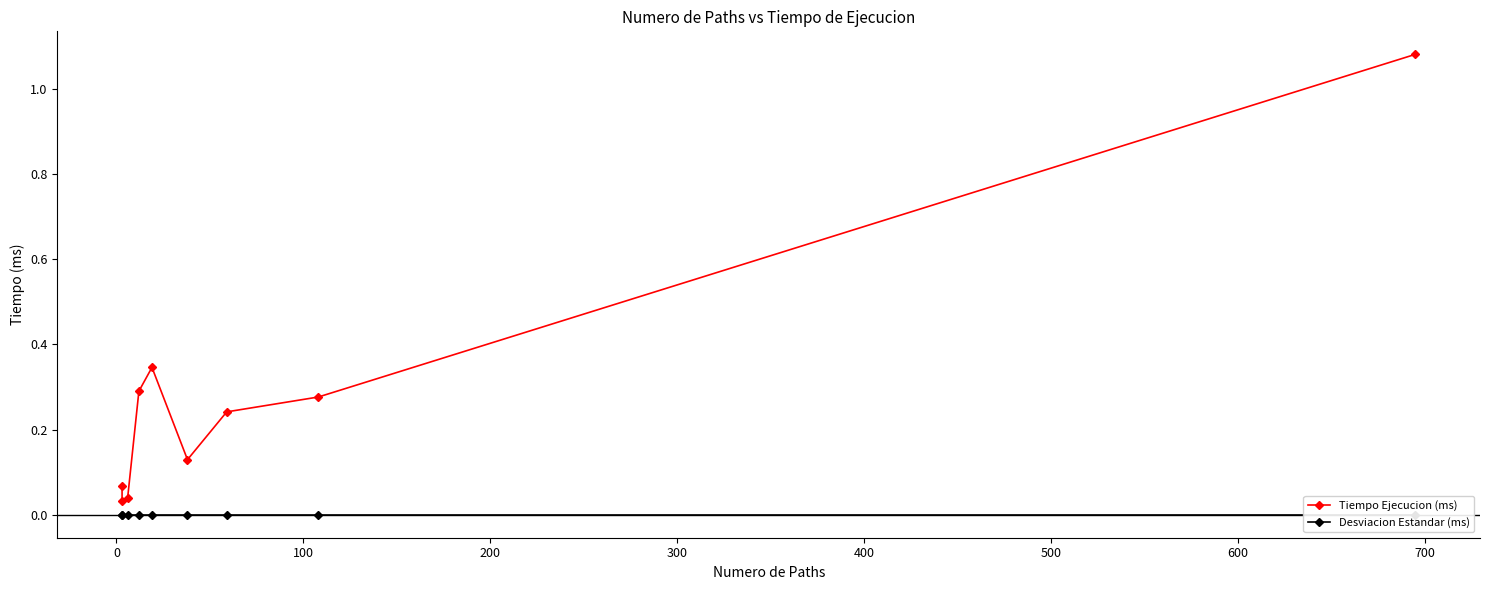

True or false: Tiempo Ejecucion (ms) and Desviacion Estandar (ms) intersect in this chart.

False